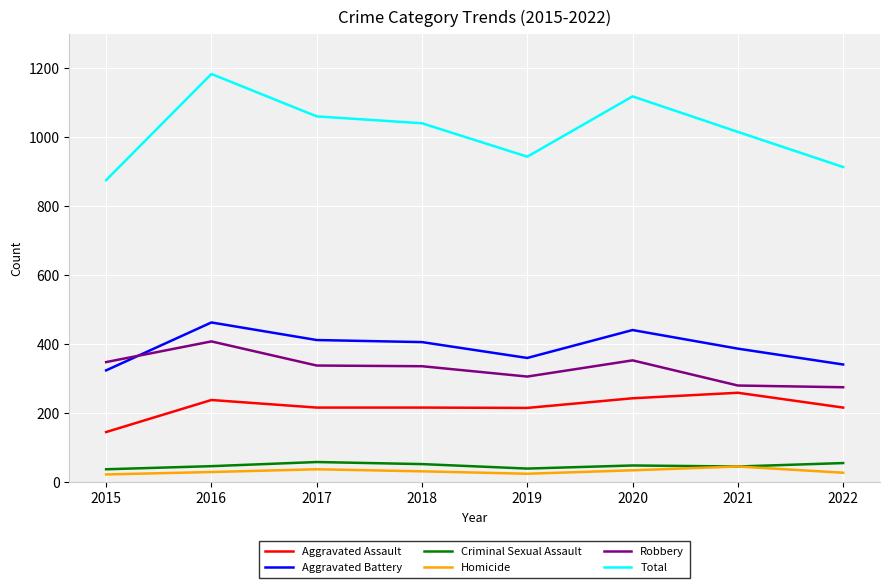

The value of Robbery at 2018 is 336. True or false?

True